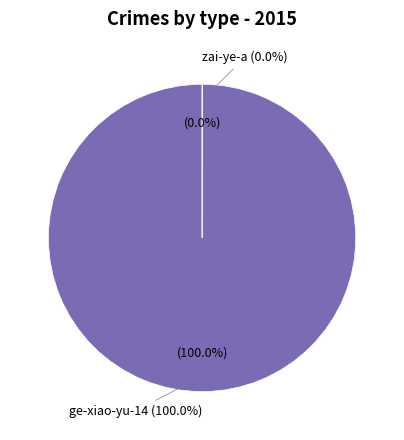

To the nearest percent, what is the difference between the largest and smallest slice percentages?

100%